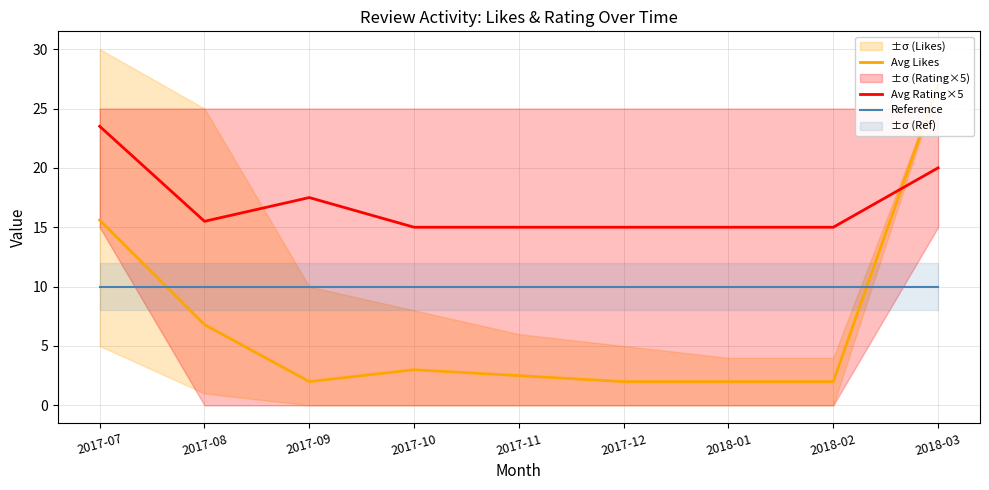

What value does the Avg Rating×5 series have at 2018-01?

15.0